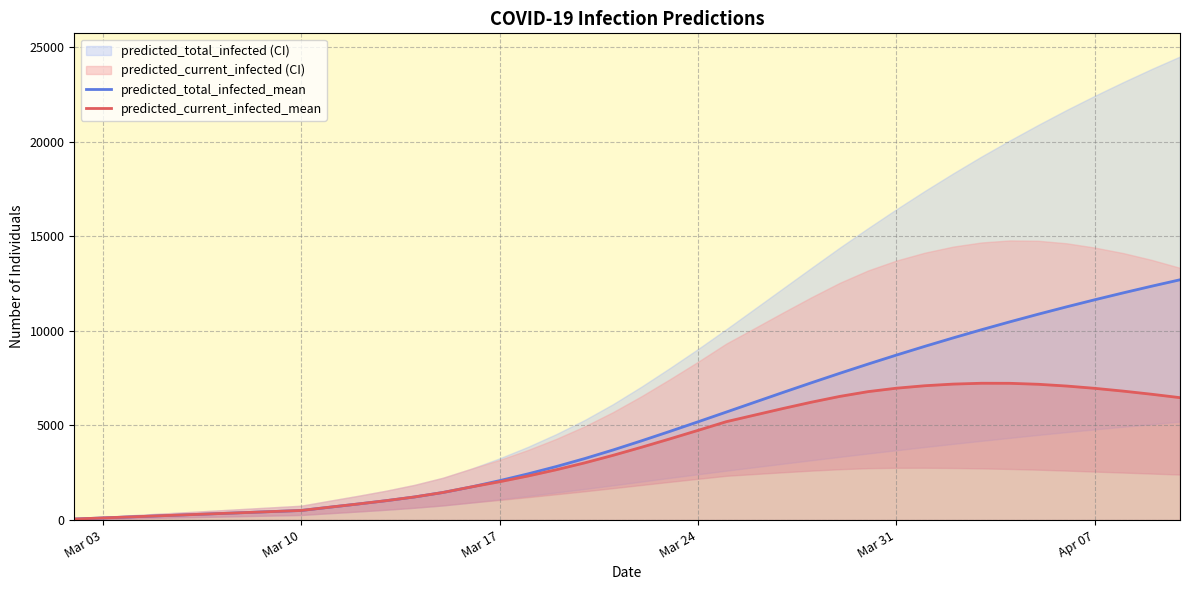

What is the highest value of the predicted_total_infected_mean series?

12697